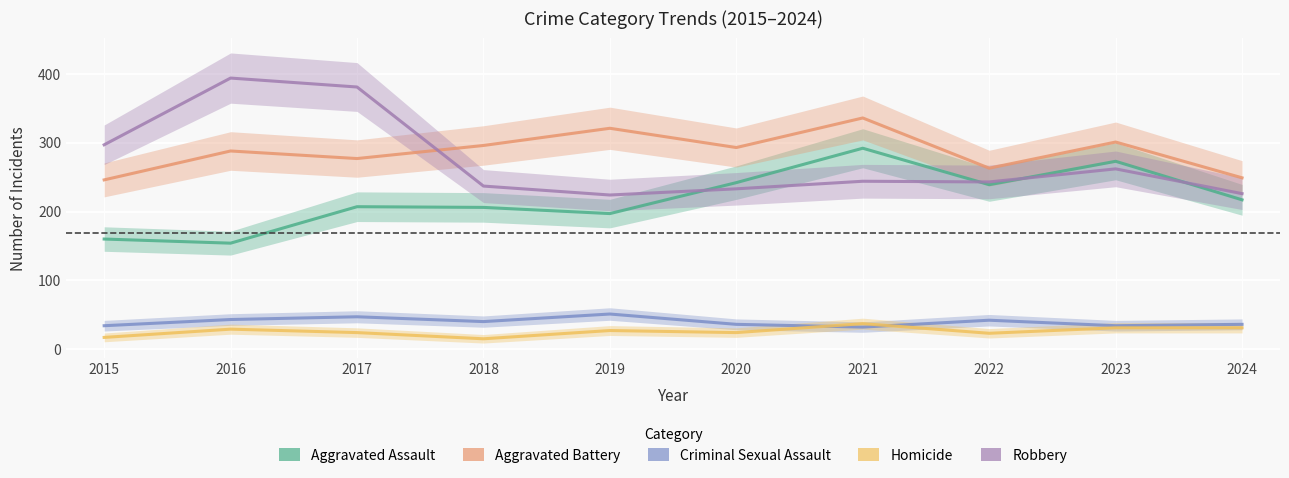

What is the spread (max minus min) of values at 2022?

240